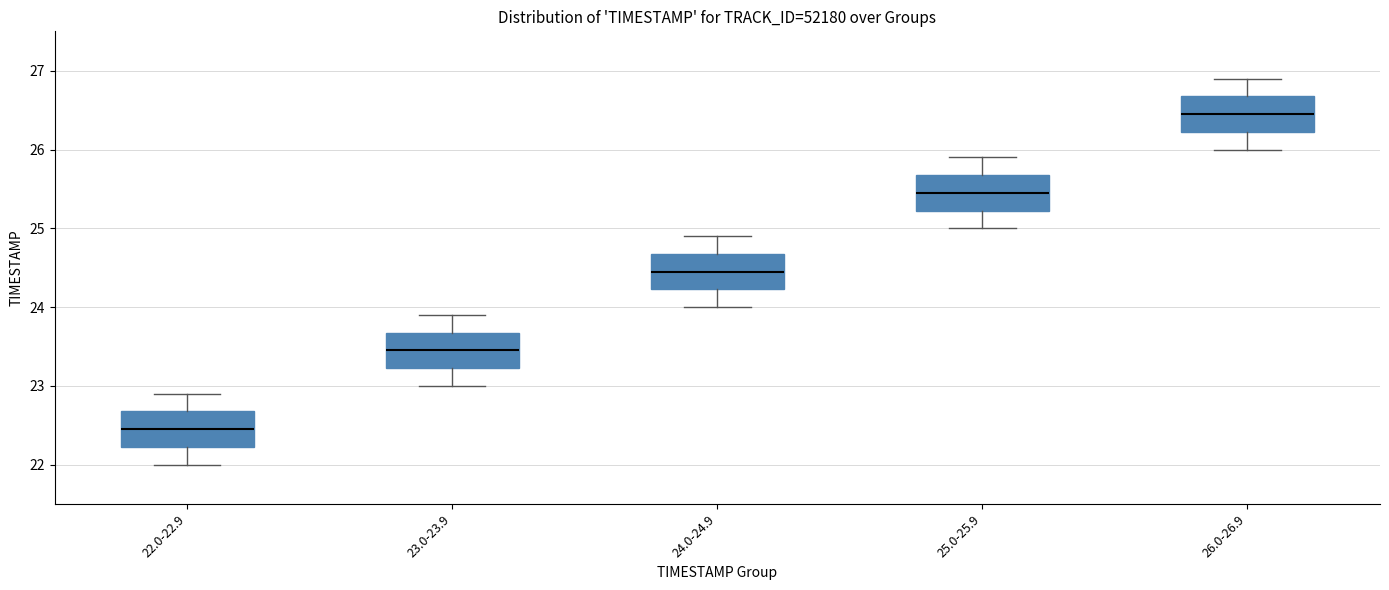

Which box has the lowest median line?

22.0-22.9